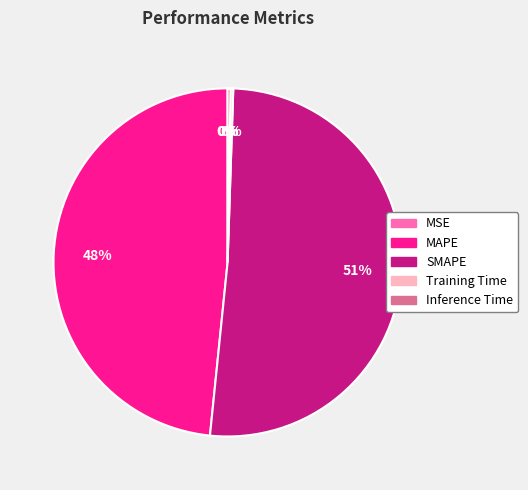

Is there any slice that represents more than half of the pie?

Yes